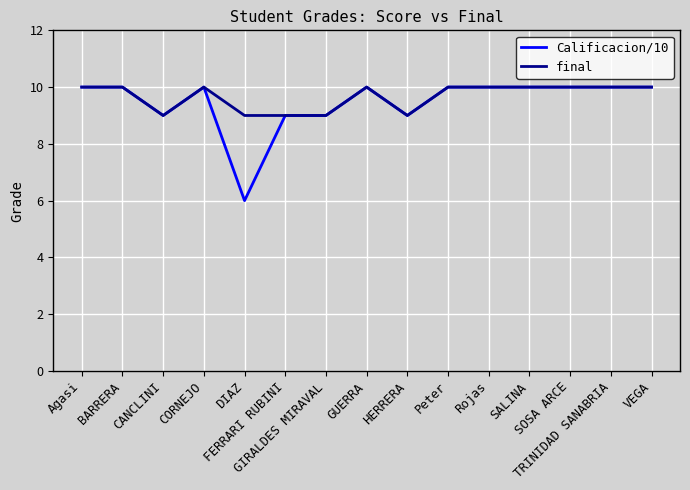

What is the highest value of the final series?

10